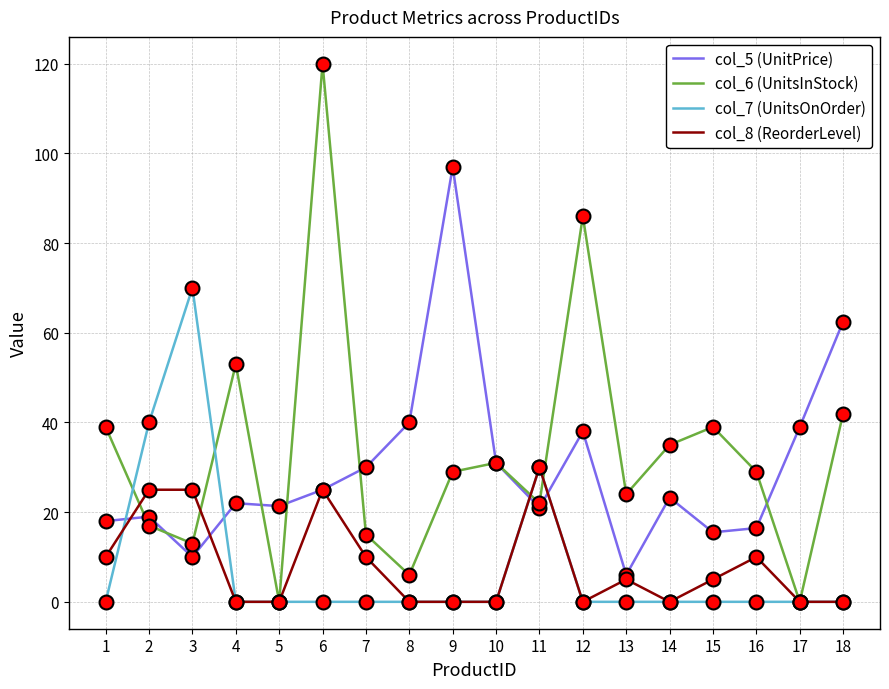

The col_7 (UnitsOnOrder) series shows 0.0 at 13. True or false?

True